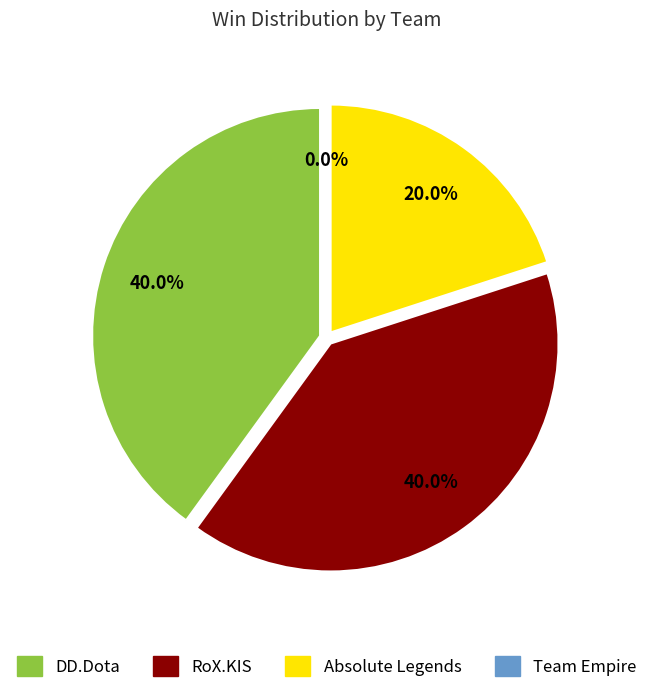

To the nearest percent, what is the average slice percentage?

25%